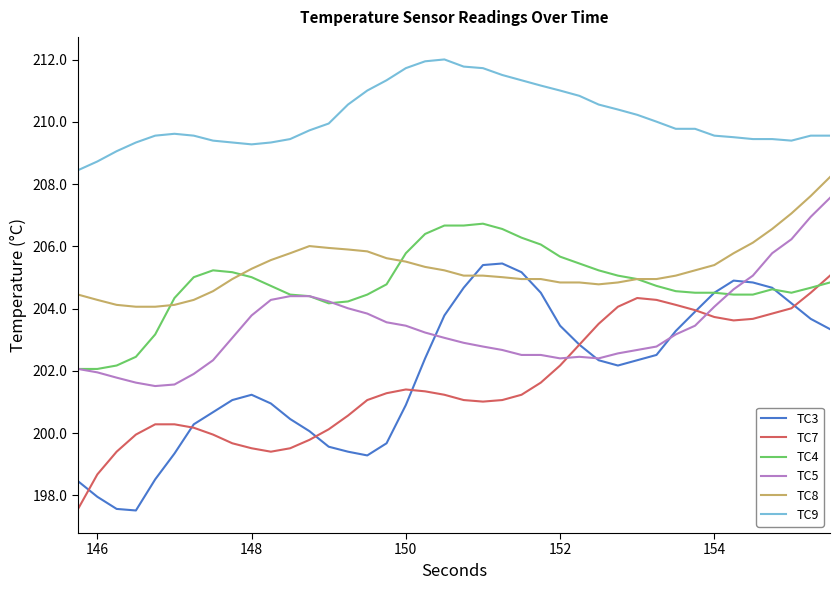

How many interior local peaks does the TC3 series have?

3